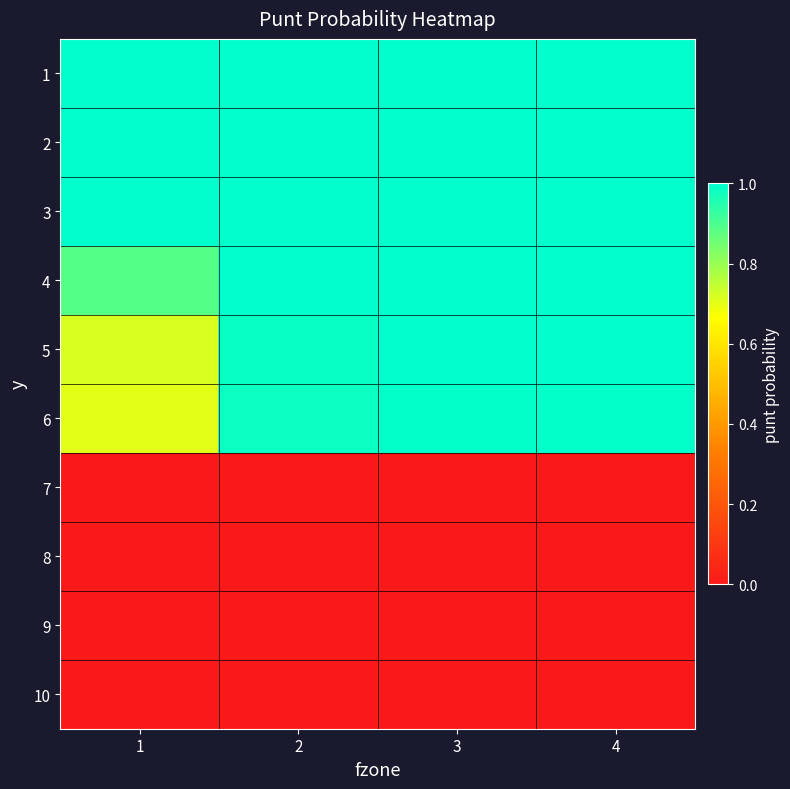

At how many categories does at least one series exceed 0?

4